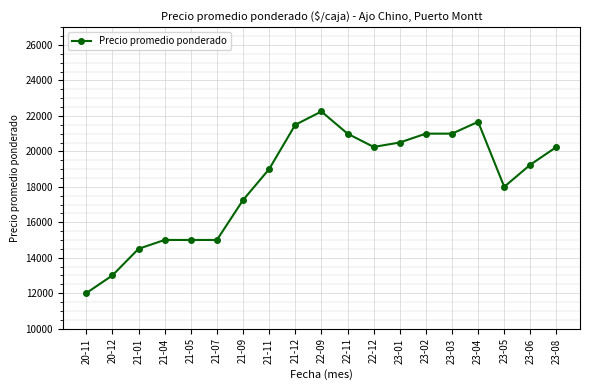

Reading left to right, transcribe all the data shown in this chart.

20-11=12000.0	20-12=13000.0	21-01=14500.0	21-04=15000.0	21-05=15000.0	21-07=15000.0	21-09=17250.0	21-11=19000.0	21-12=21500.0	22-09=22250.0	22-11=21000.0	22-12=20250.0	23-01=20500.0	23-02=21000.0	23-03=21000.0	23-04=21666.7	23-05=18000.0	23-06=19250.0	23-08=20250.0